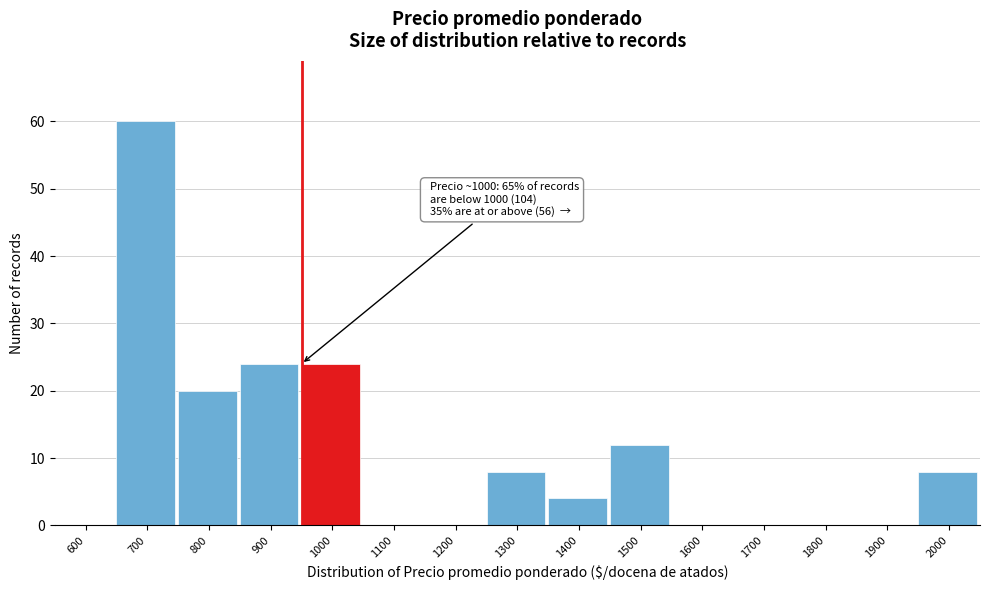

Reading left to right, list all the values displayed in this chart.

600=0	700=60	800=20	900=24	1000=24	1100=0	1200=0	1300=8	1400=4	1500=12	1600=0	1700=0	1800=0	1900=0	2000=8